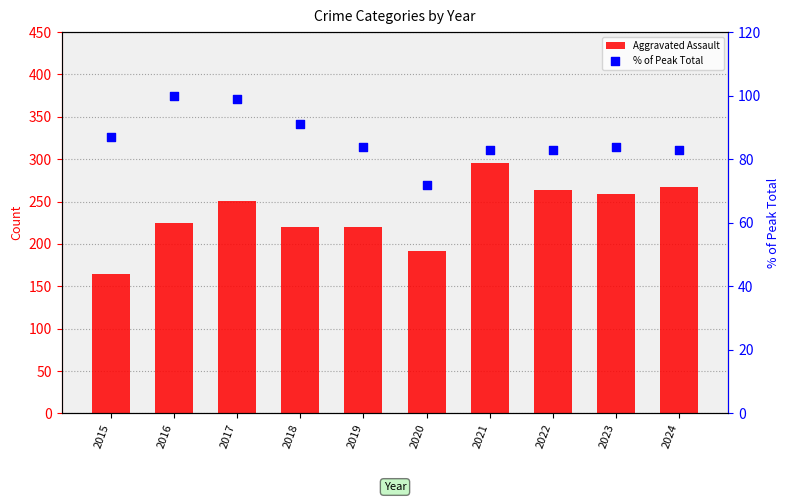

Which series has the largest total across all categories?

Aggravated Assault